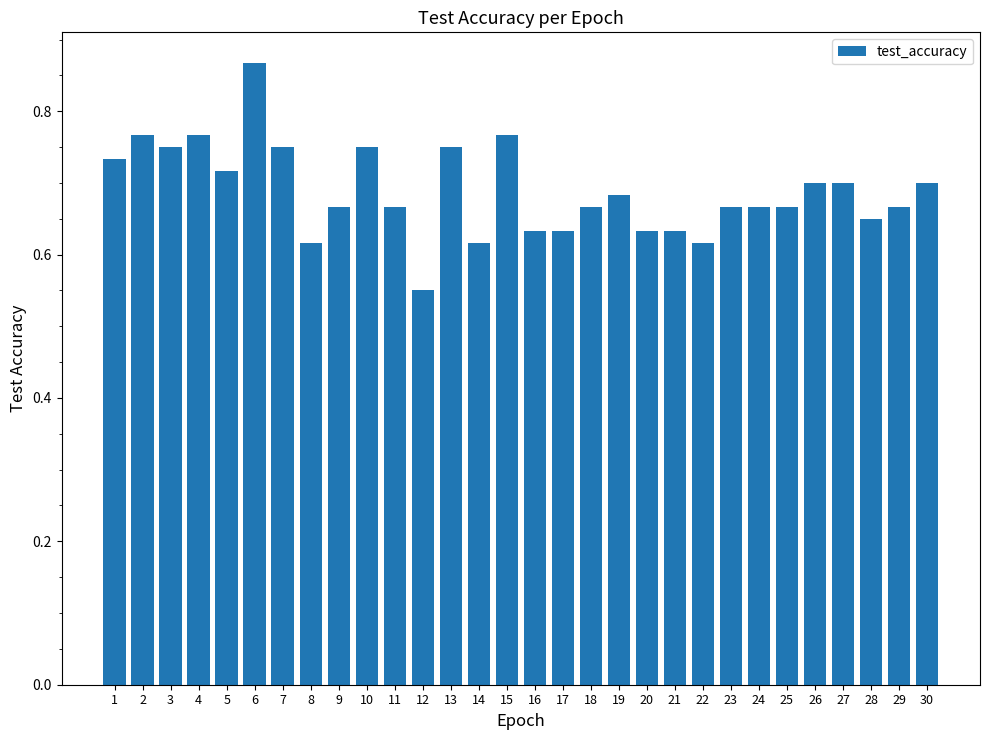

Count the values in the range 0 to 1.

30